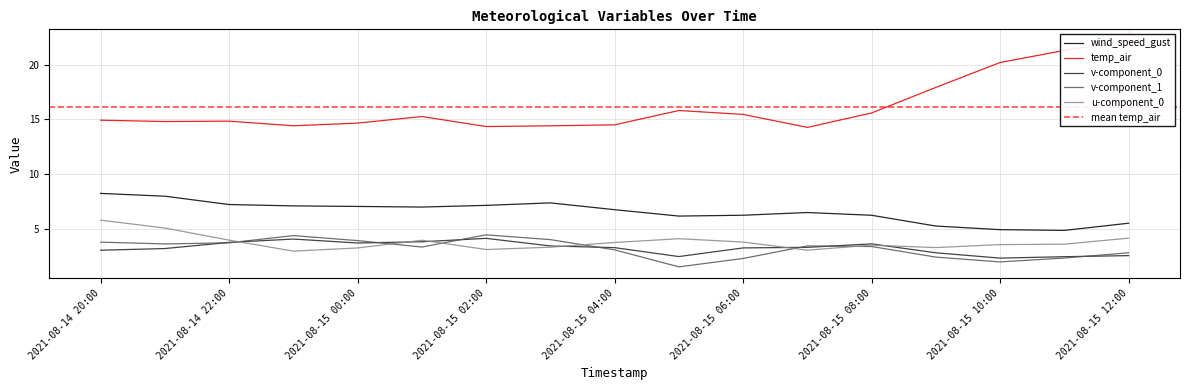

At which category is the sum across all series the highest?

2021-08-15 12:00